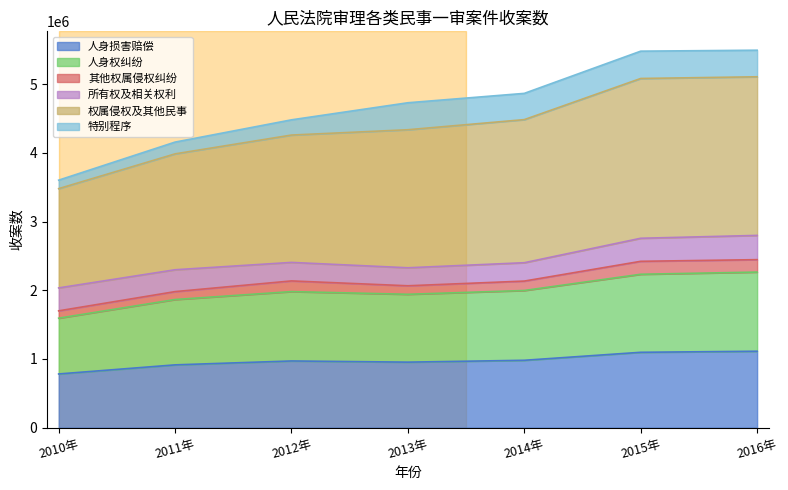

At which category does the chart reach its minimum across all series?

2010年